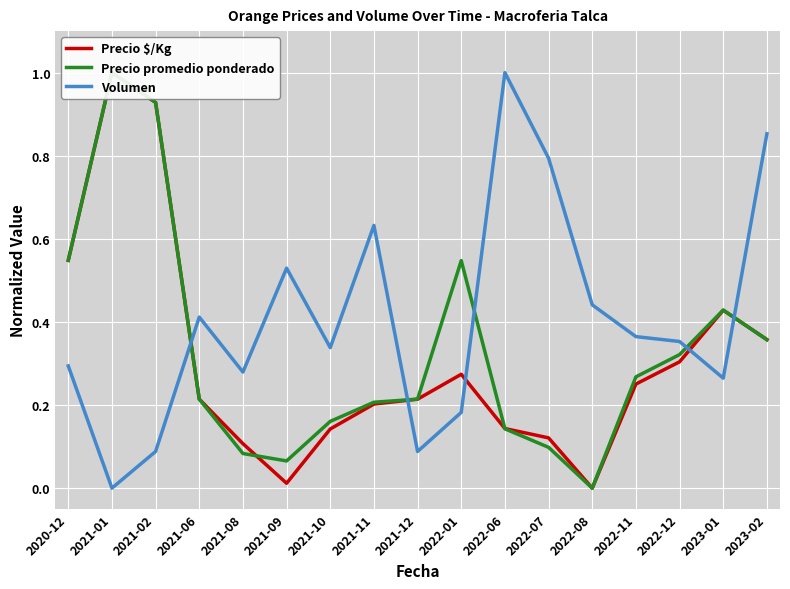

List the series in order of their peak value, highest first.

Precio $/Kg, Precio promedio ponderado, Volumen